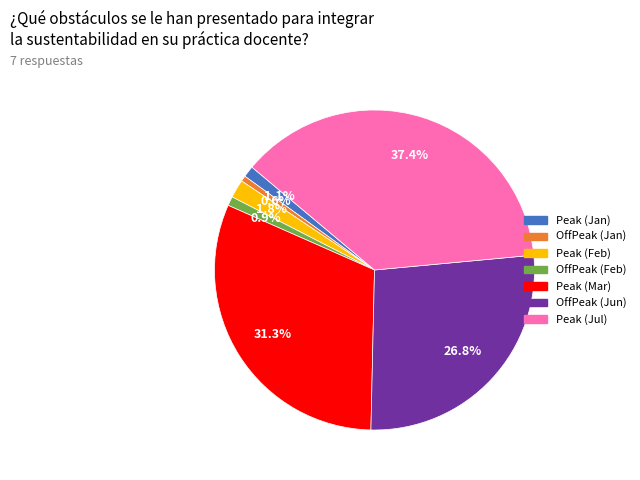

Is there any slice that represents more than half of the pie?

No